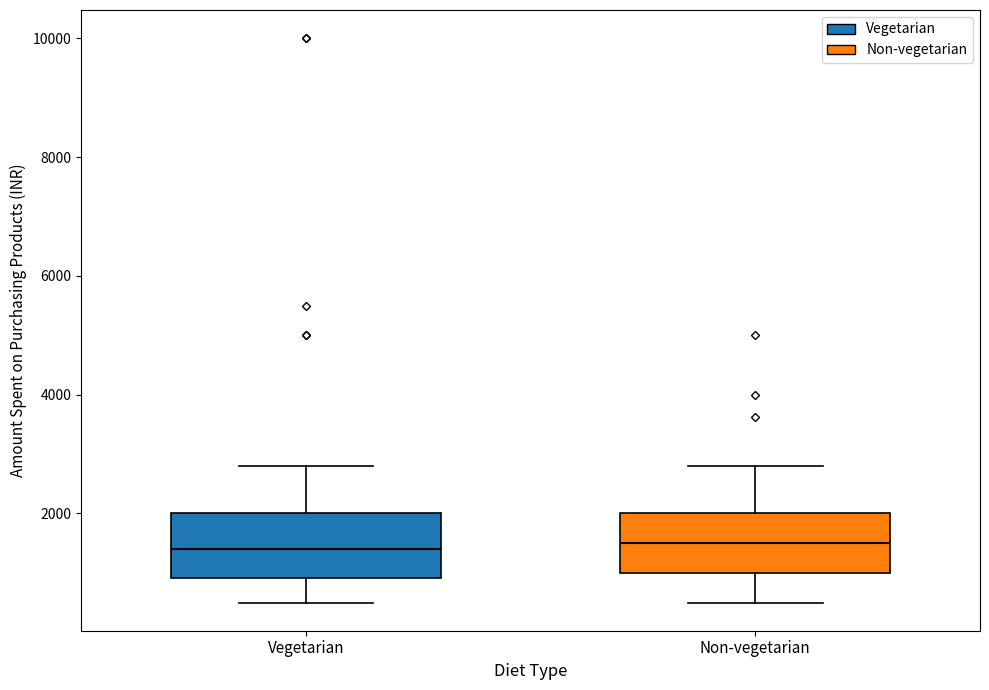

Reading left to right, transcribe this box plot: for each box, give where its median line is, the range the box spans, and where its two whiskers end, as read against the y-axis. The values are not printed on the chart, so give them approximately, as read against the axis.

Vegetarian: median 1400, box 1000 to 2000, whiskers 600 to 2800
Non-vegetarian: median 1600, box 1000 to 2000, whiskers 600 to 2800